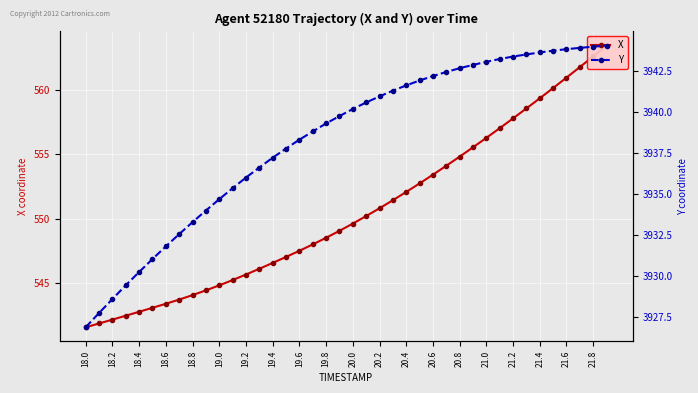

What is the lowest value of the Y series?

3926.9